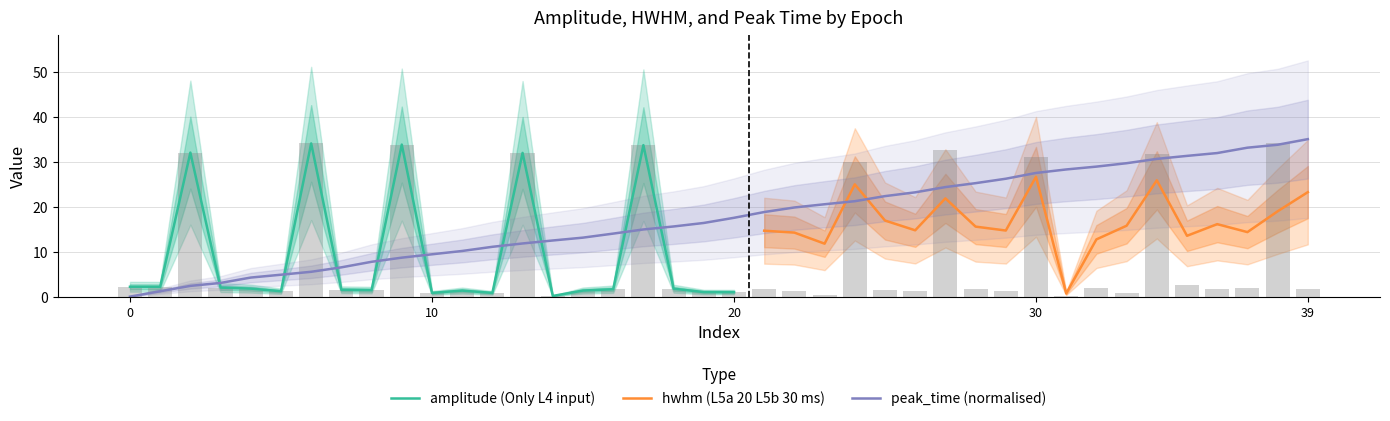

Which has a higher value, 21 or 35?

35